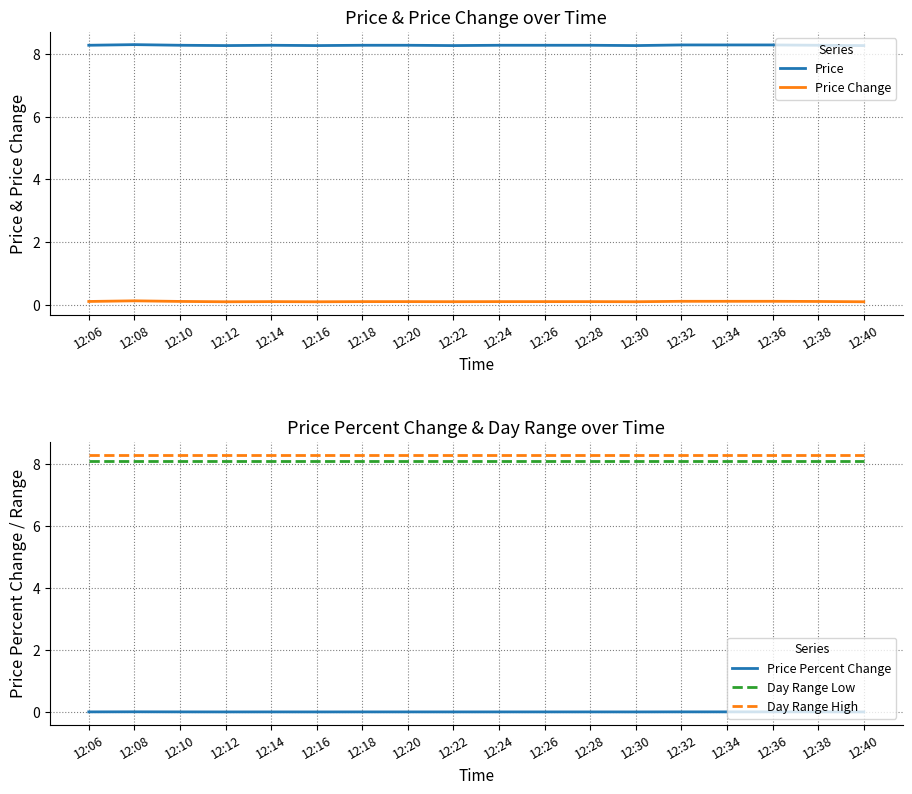

What is the maximum value for Price Change?

0.1